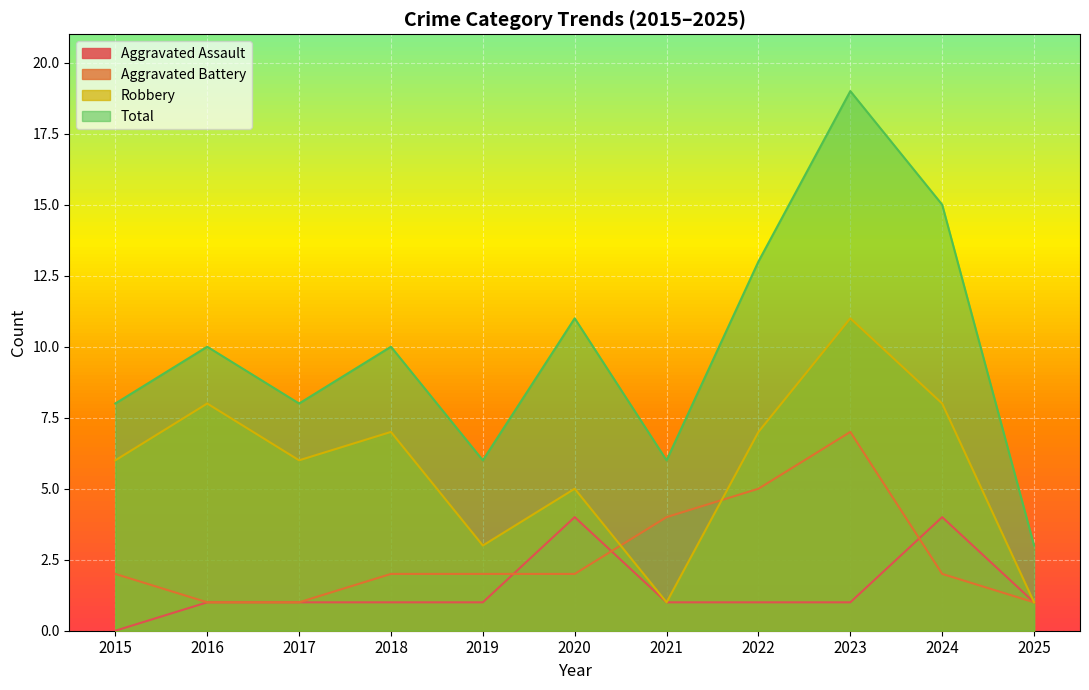

How many data points in Robbery are above 6?

5